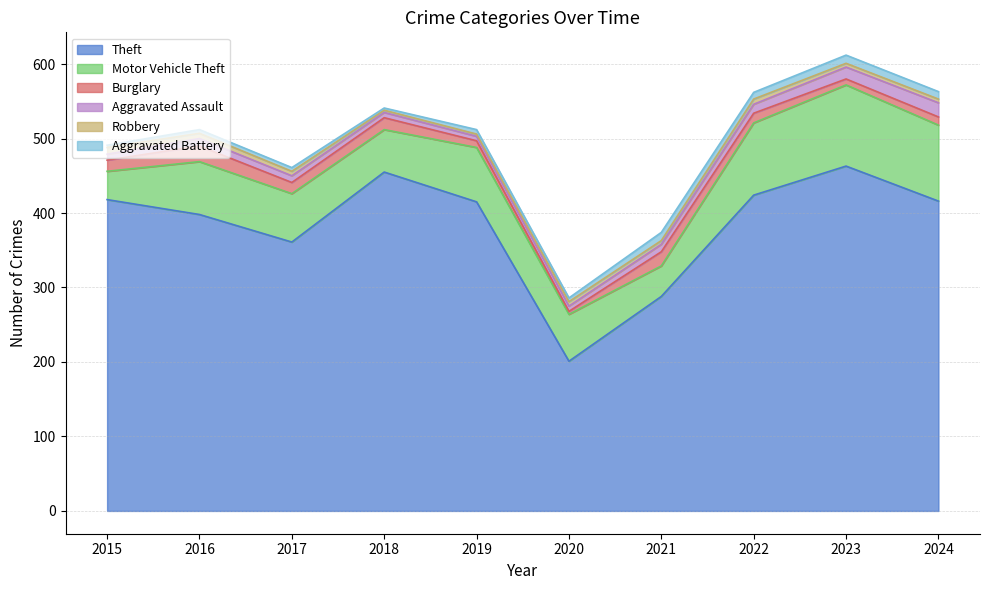

At which label is Aggravated Assault closest to 12?

2022